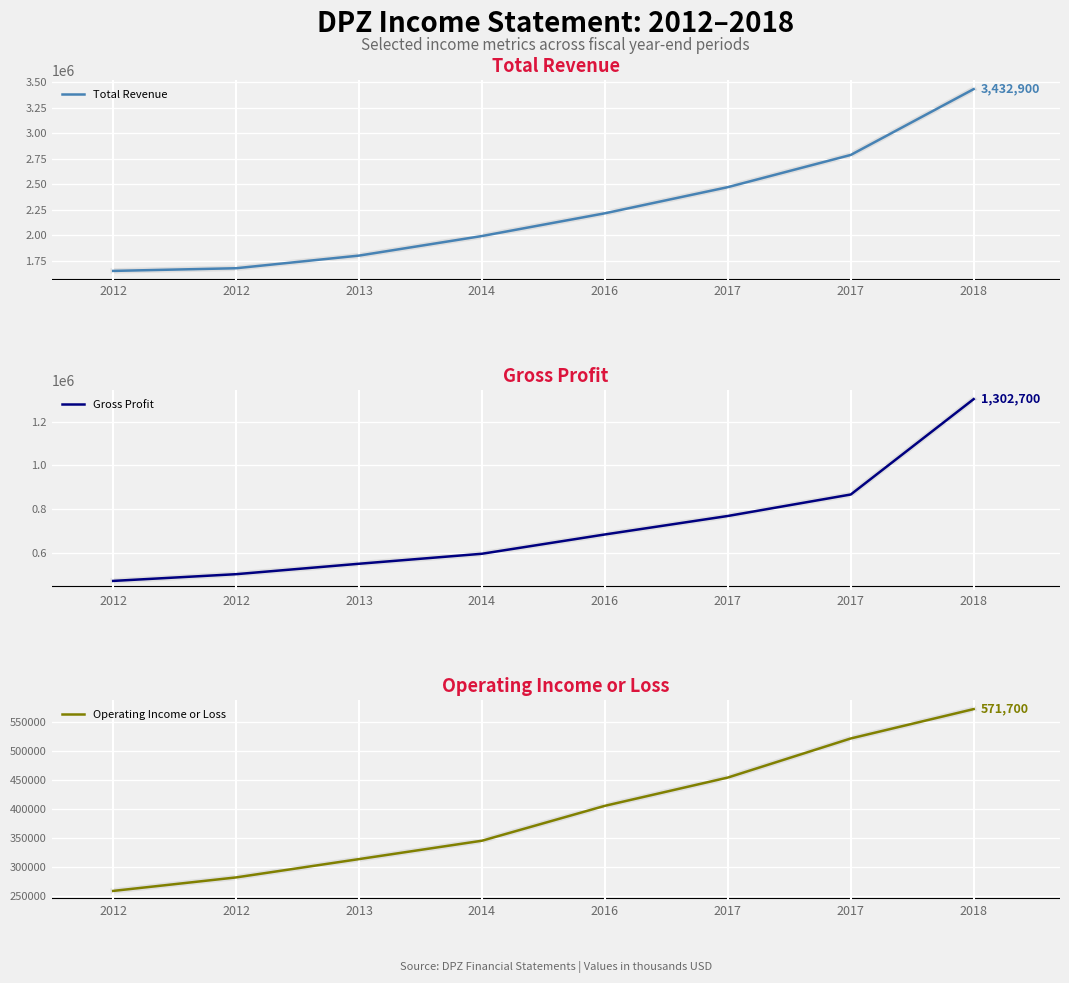

The Total Revenue series shows 3061745 at 2016. True or false?

False